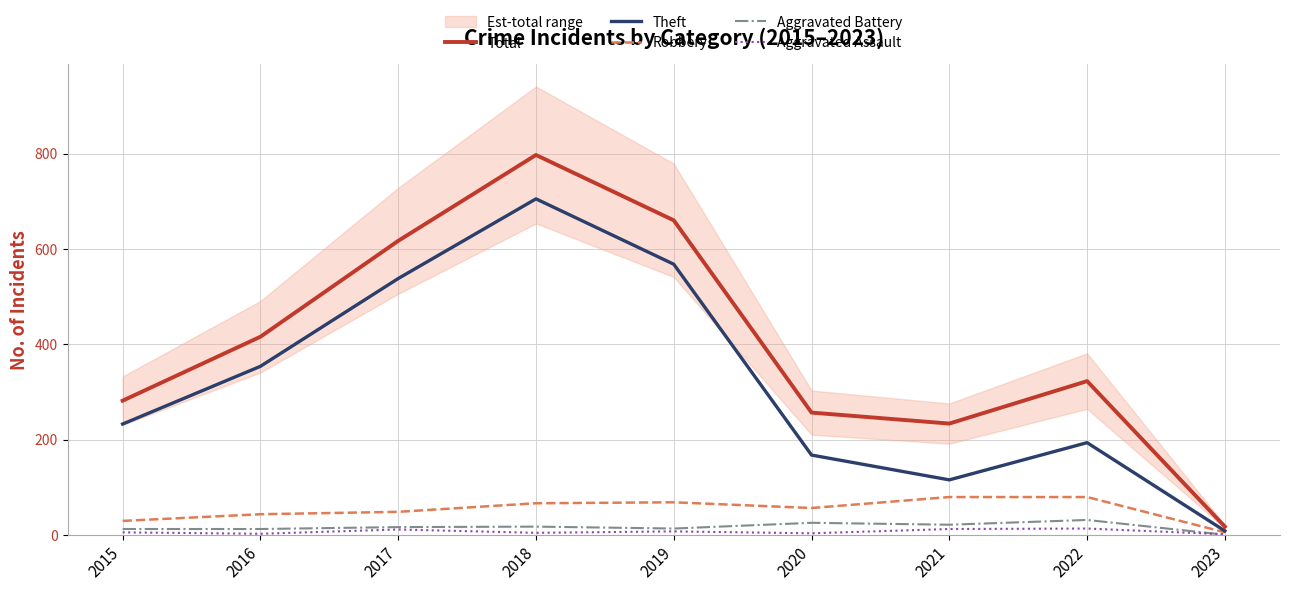

Where does the Theft series first go above 233?

2016